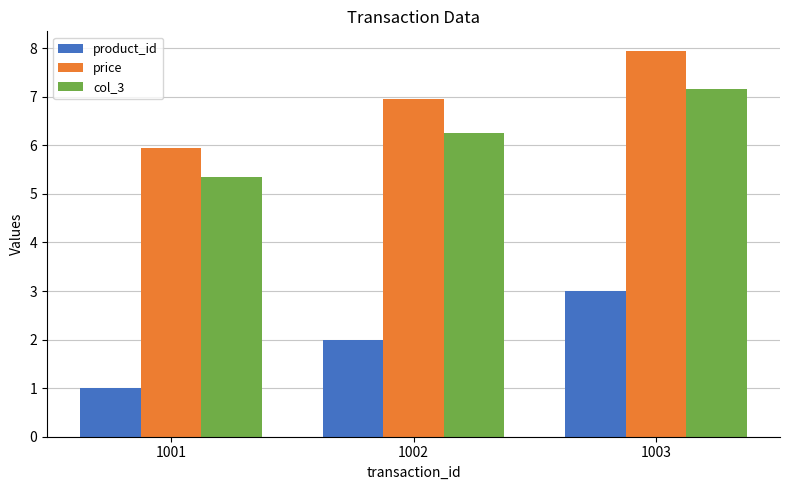

List the labels in order of col_3 value, largest first.

1003, 1002, 1001